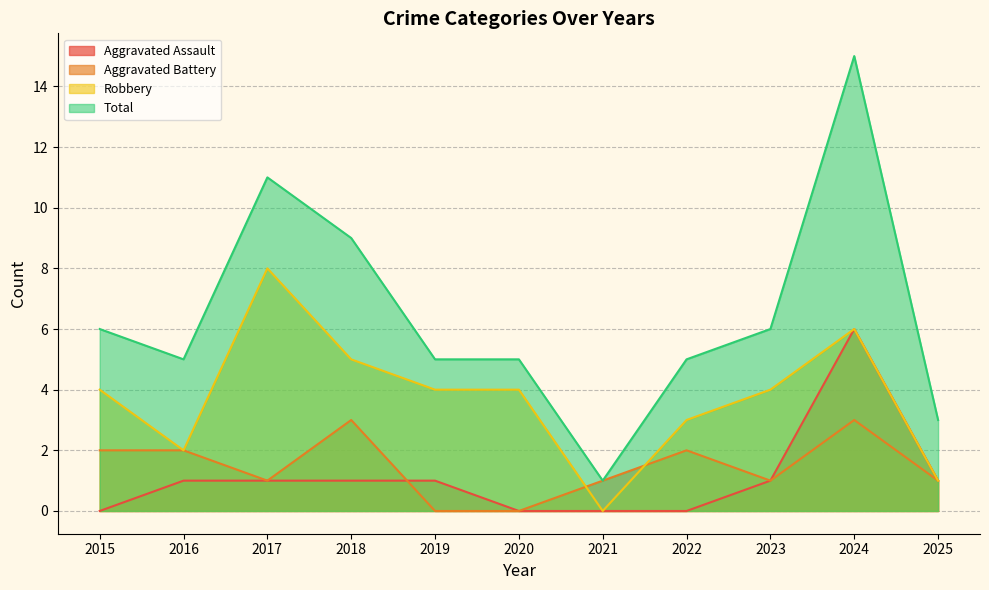

Which category has the lowest value across all series?

2015